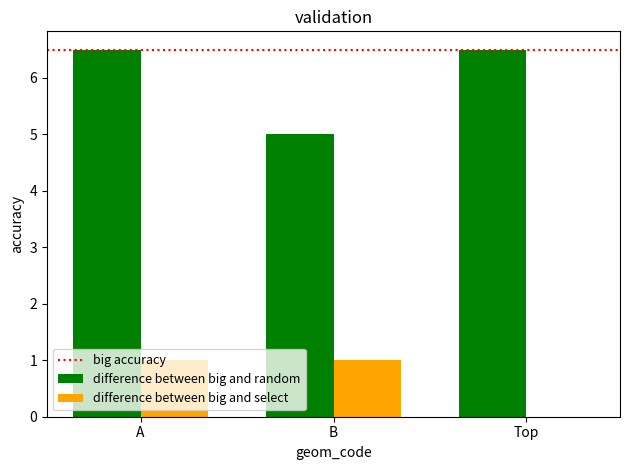

Between A and B, which series saw the biggest shift?

difference between big and random